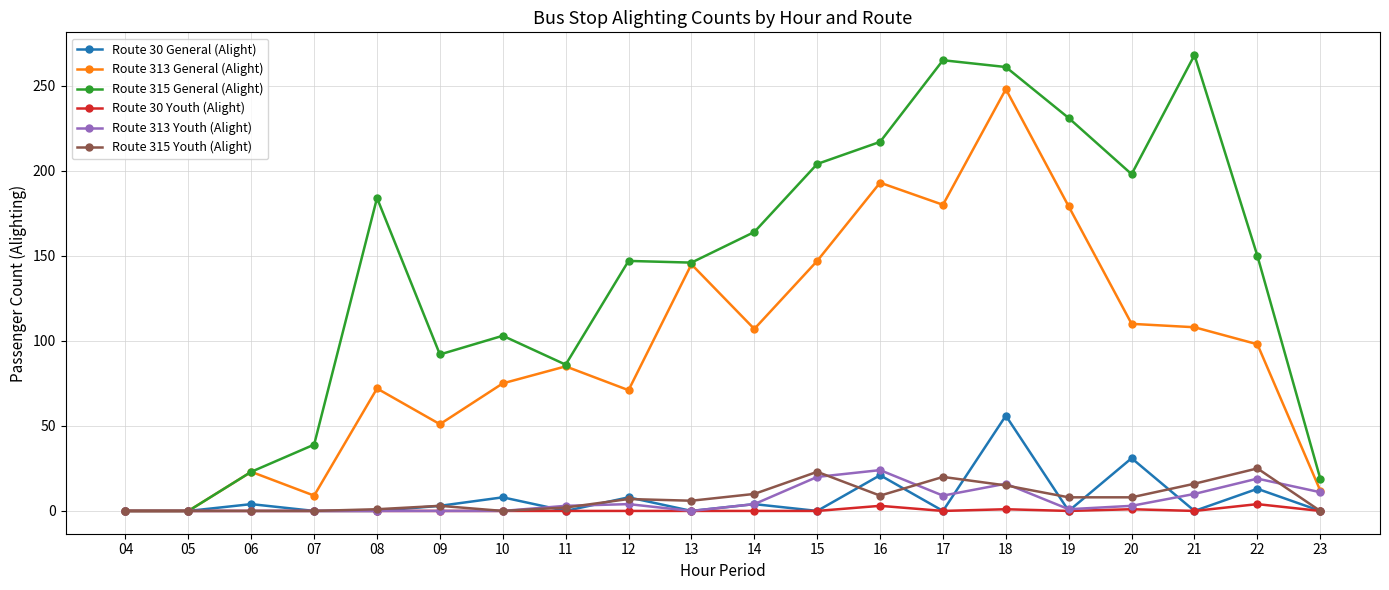

Is it true that Route 315 Youth (Alight) equals 0 at 10?

True